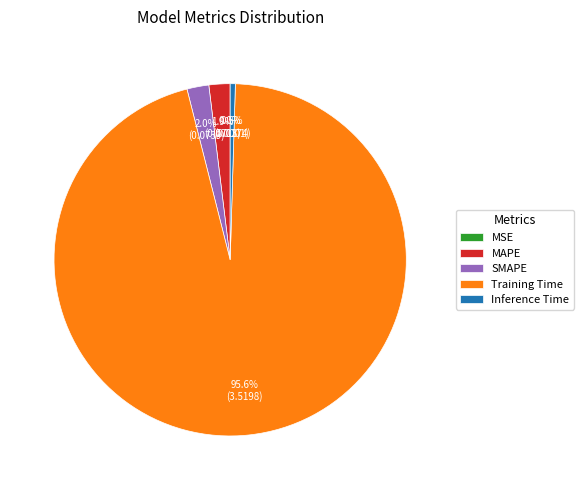

To the nearest percent, what is the difference between the largest and smallest slice percentages?

96%